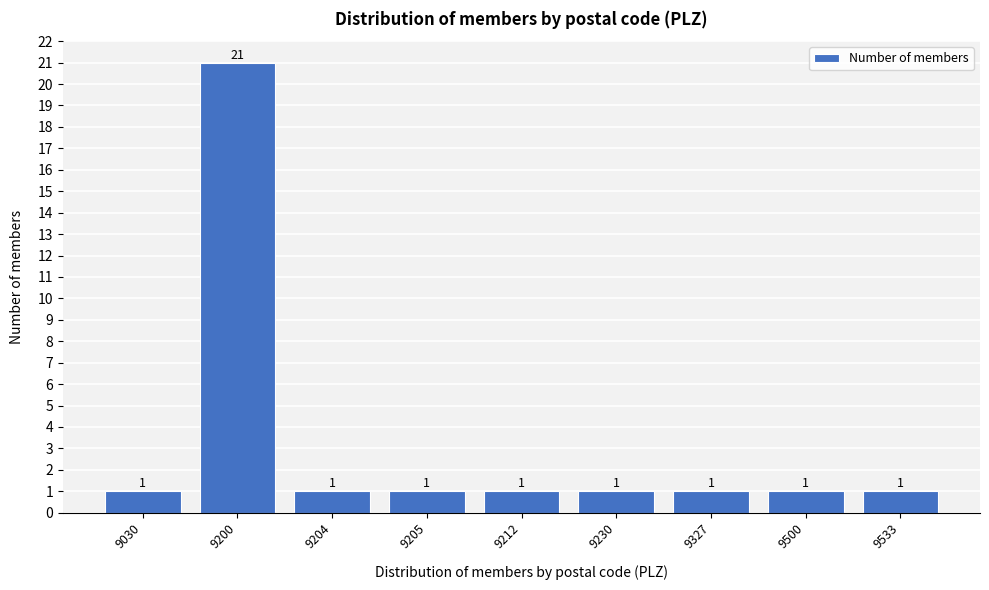

Reading left to right, transcribe all the data shown in this chart.

9030=1	9200=21	9204=1	9205=1	9212=1	9230=1	9327=1	9500=1	9533=1